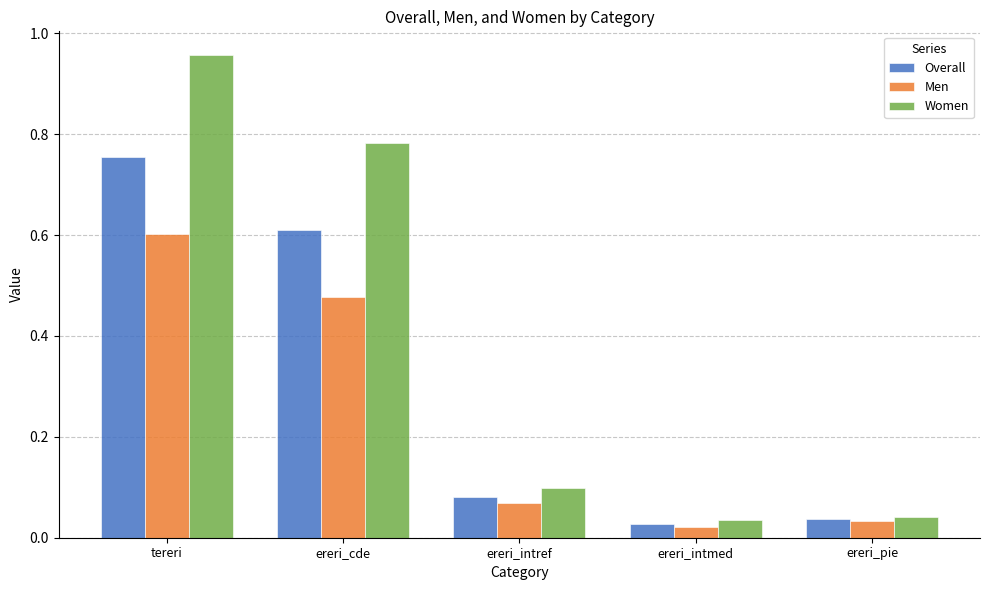

What is the average value of the Men series?

0.2